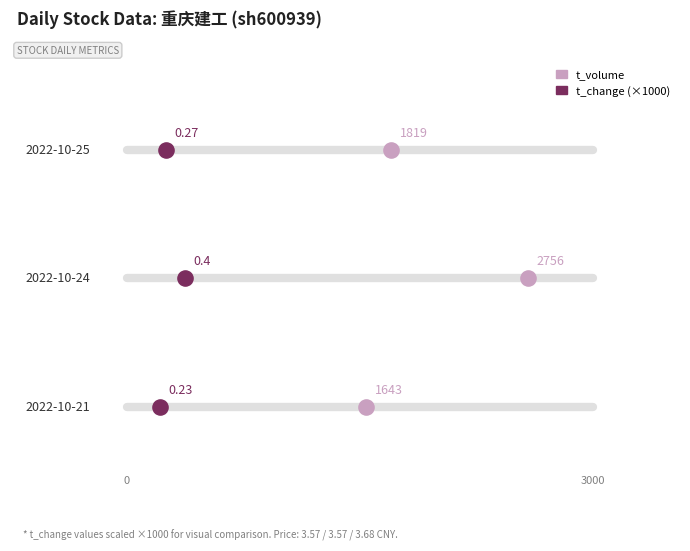

What are all the series names shown in the legend?

t_volume, t_change (×1000)